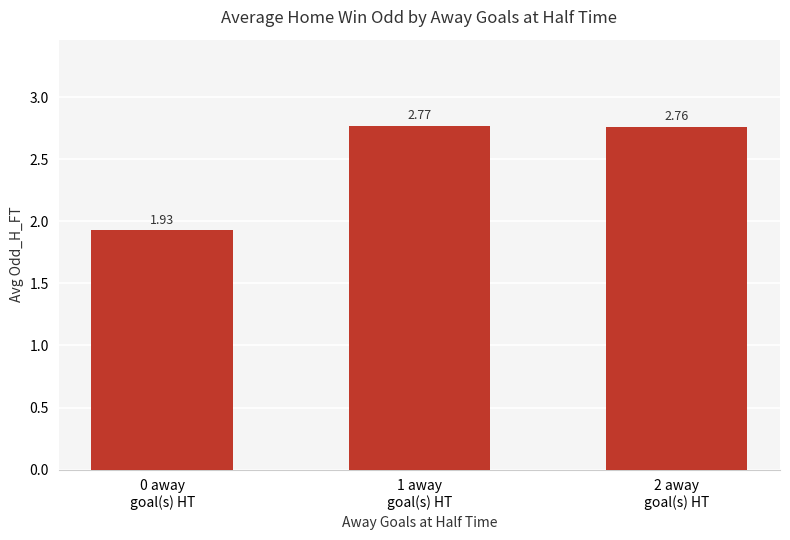

What is the average value?

2.5